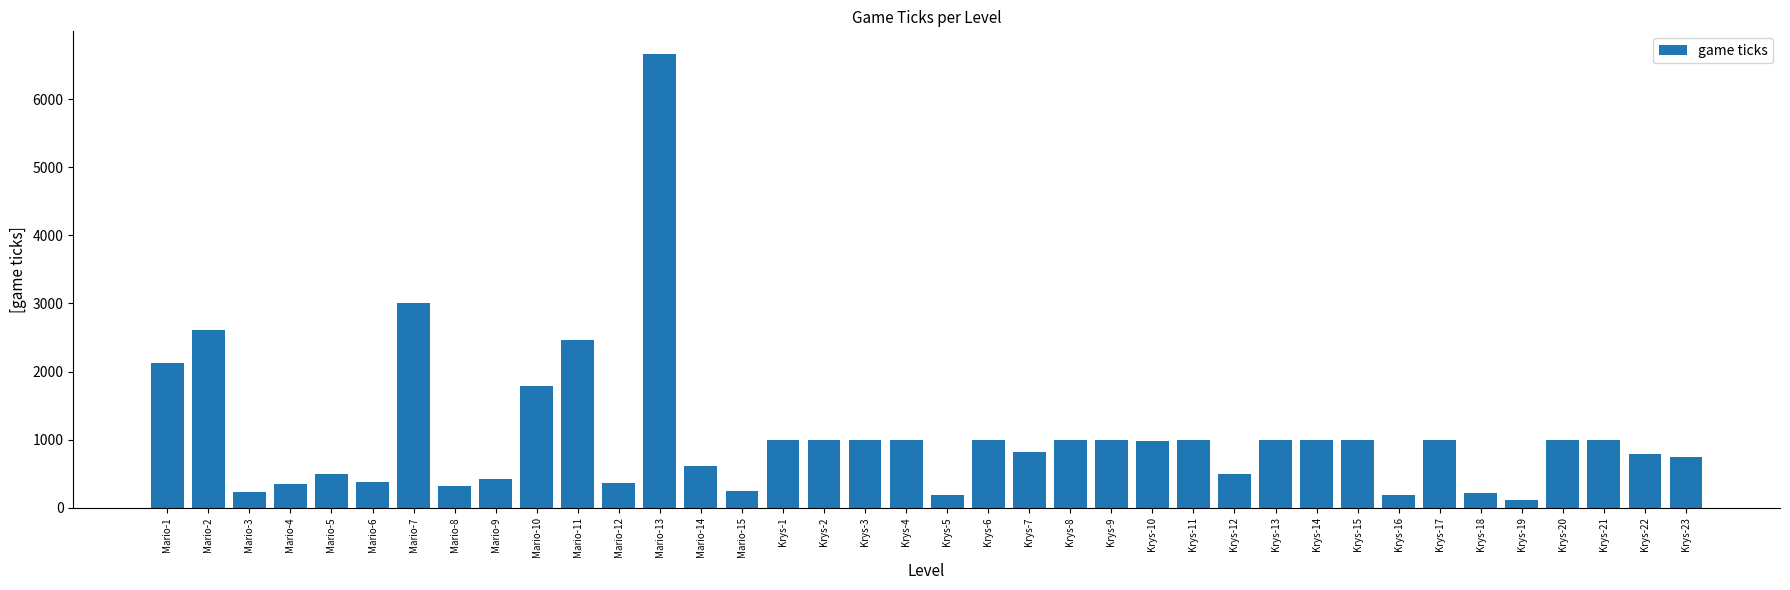

What is the average value?

1069